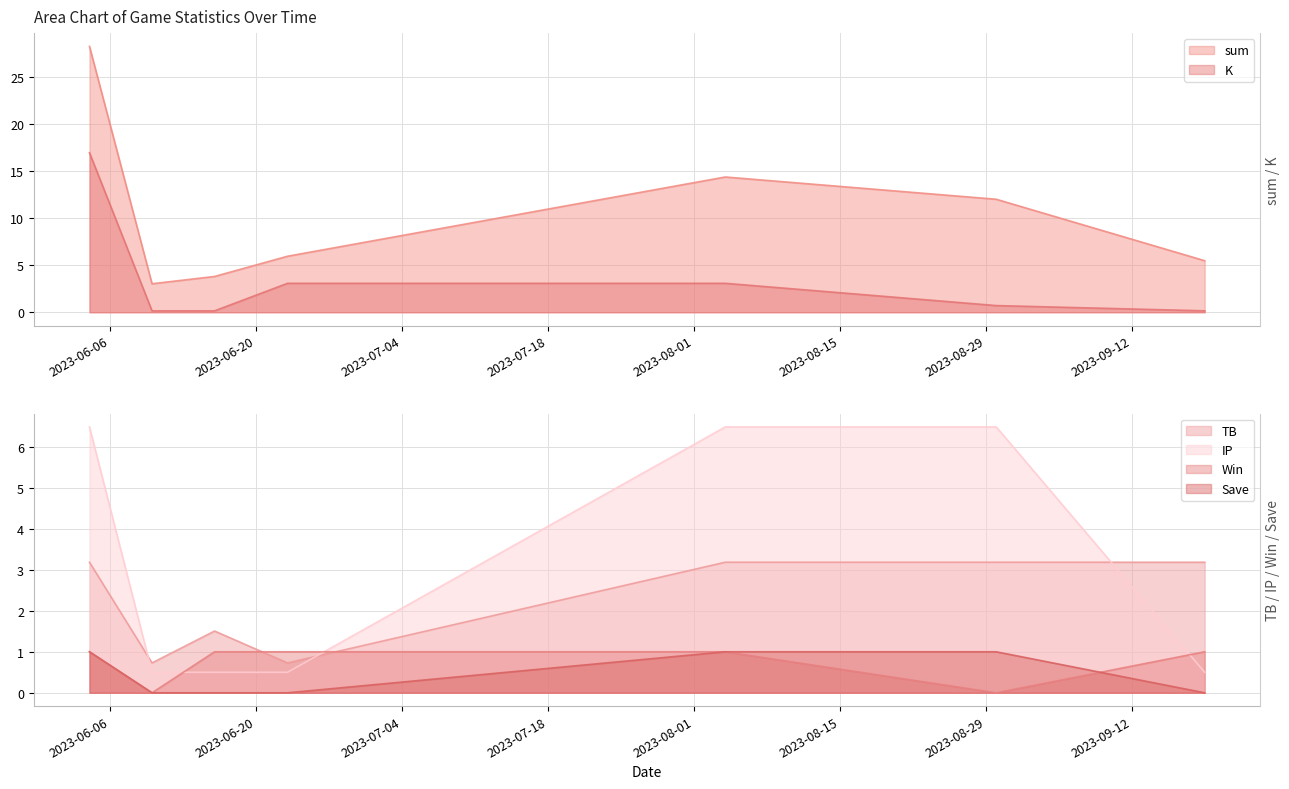

What is the difference between the sum values at 2023-06-16 and 2023-06-04?

24.5